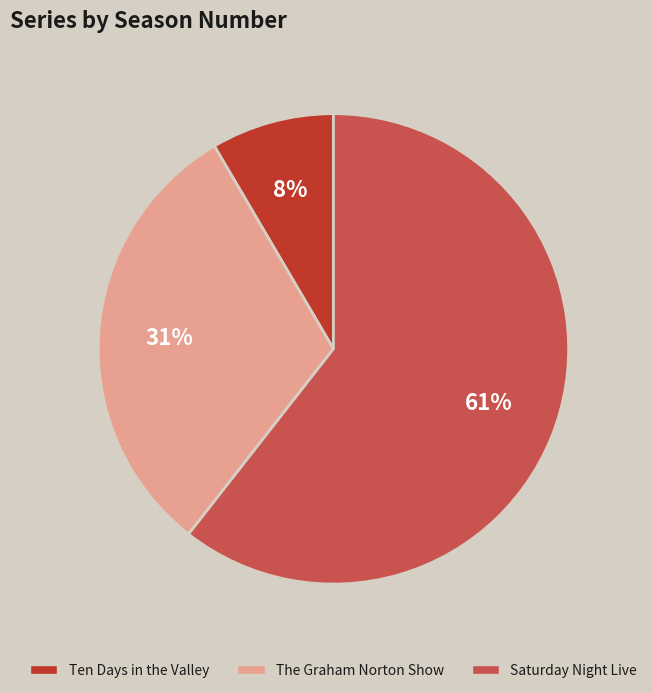

Rank the categories by value from highest to lowest.

Saturday Night Live, The Graham Norton Show, Ten Days in the Valley